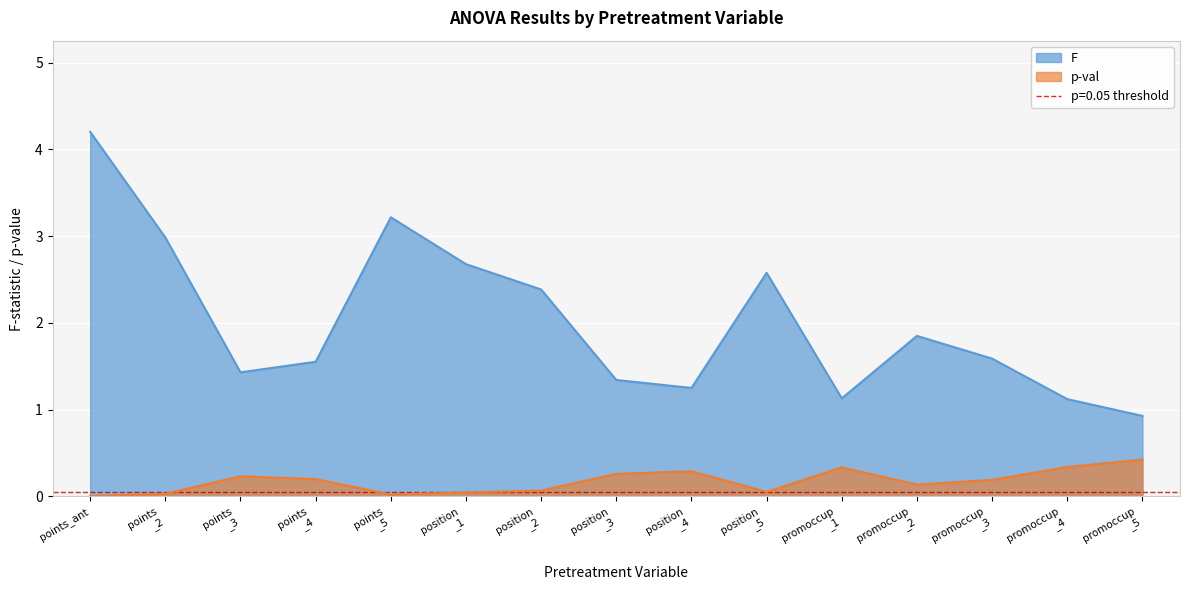

True or false: p-val and F intersect in this chart.

False